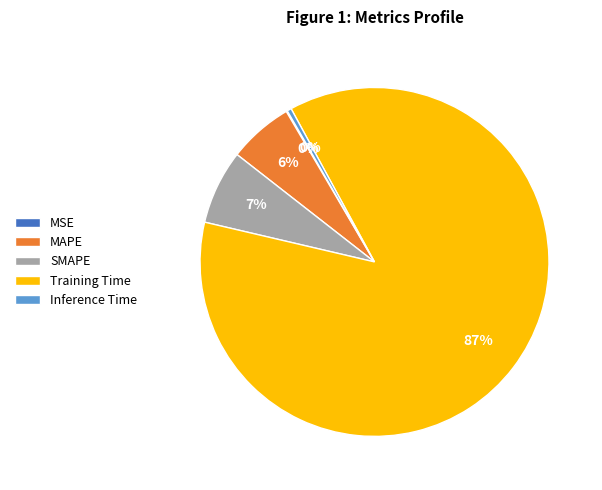

What percentage is the MAPE slice, to the nearest percent?

6%